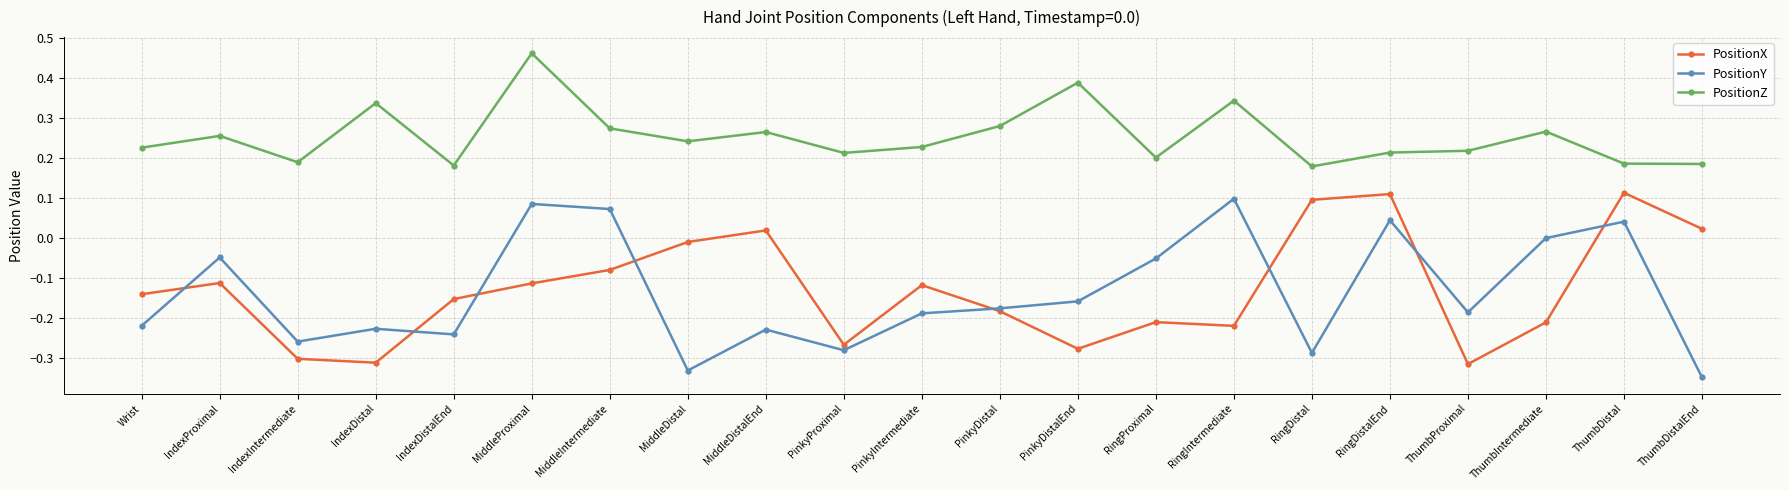

Which series has the largest total across all categories?

PositionZ